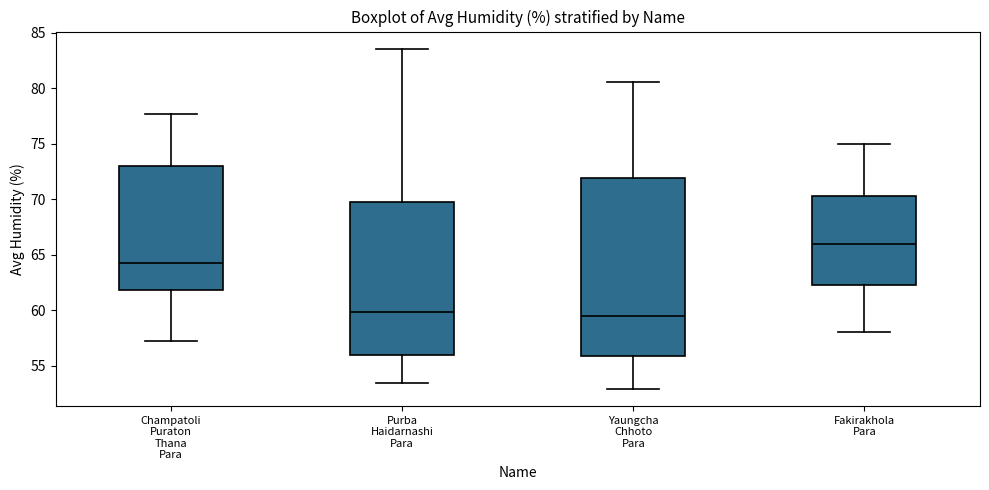

Where is the lower edge of the box for Purba Haidarnashi Para on the y-axis? The values are not printed on the chart, so give them approximately, as read against the axis.

56.0